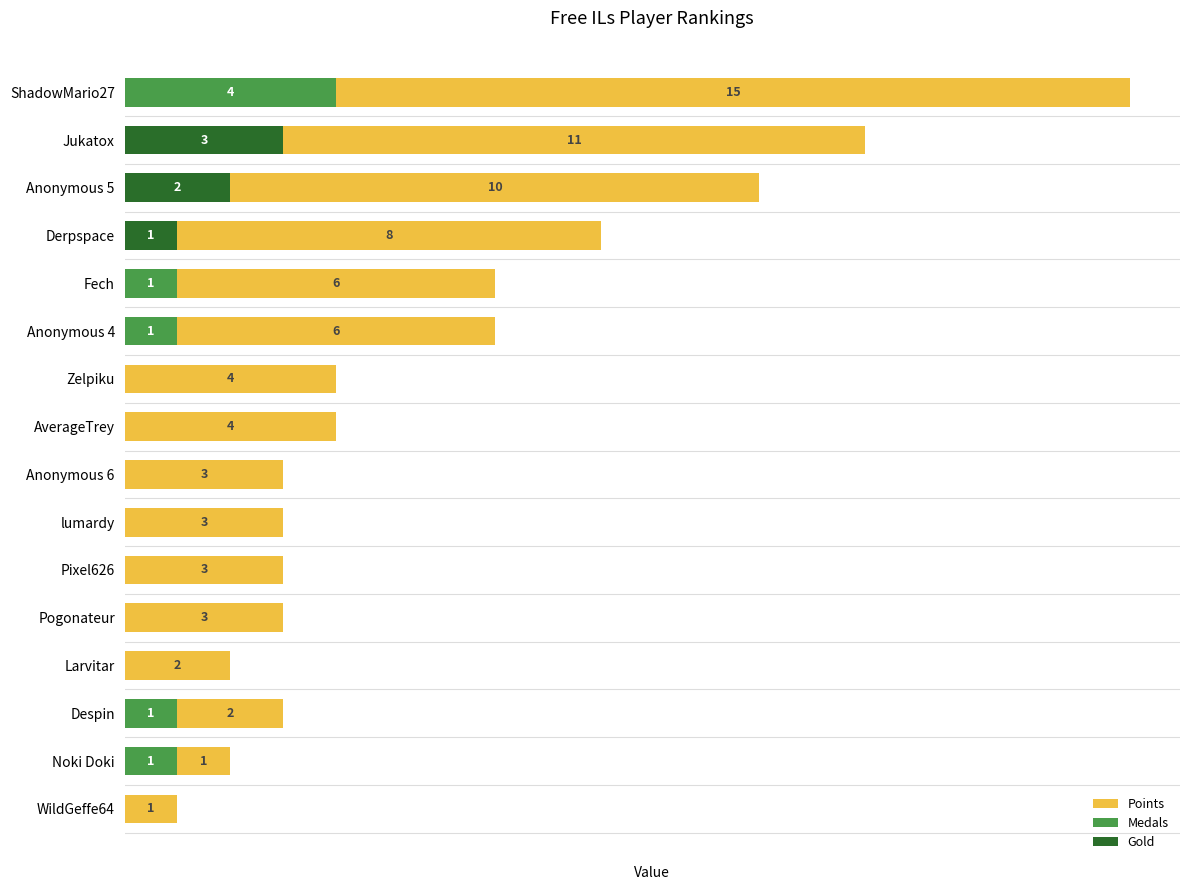

Where is Gold nearest to the value 1?

Derpspace